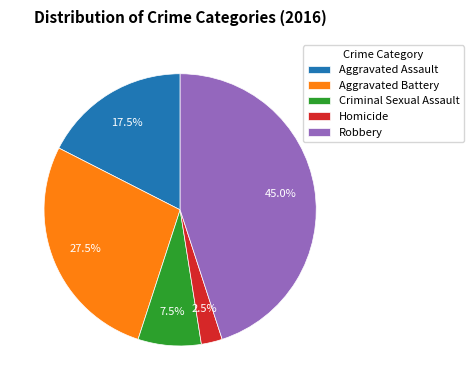

Is there a majority slice in this chart?

No